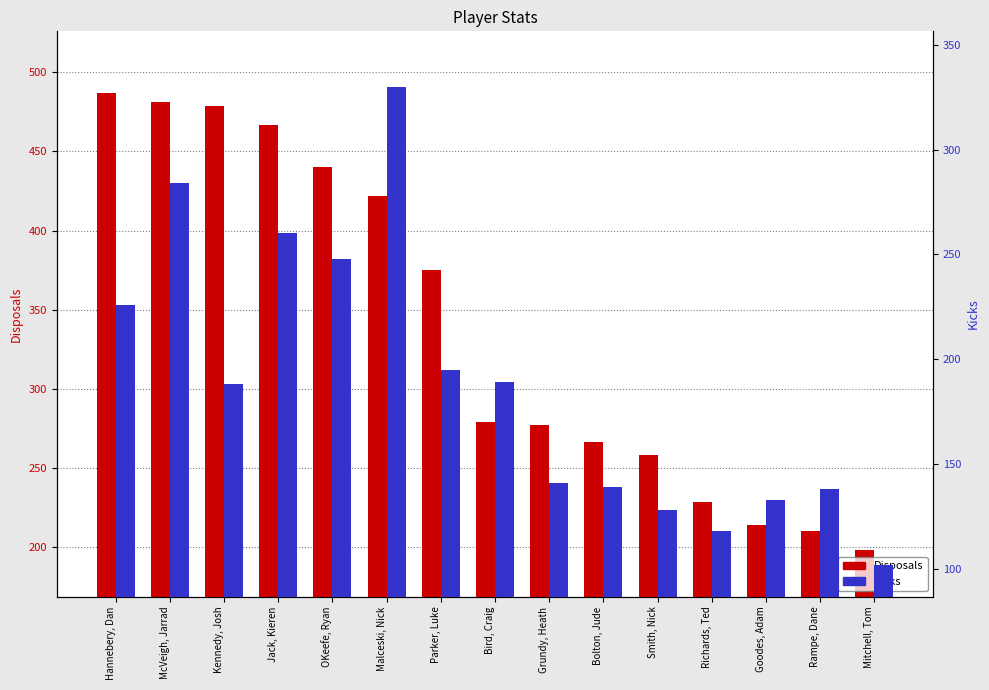

Reading right to left, what are all the values shown in this chart?

Disposals: 198	210	214	228	258	266	277	279	375	422	440	467	479	481	487
Kicks: 102	138	133	118	128	139	141	189	195	330	248	260	188	284	226